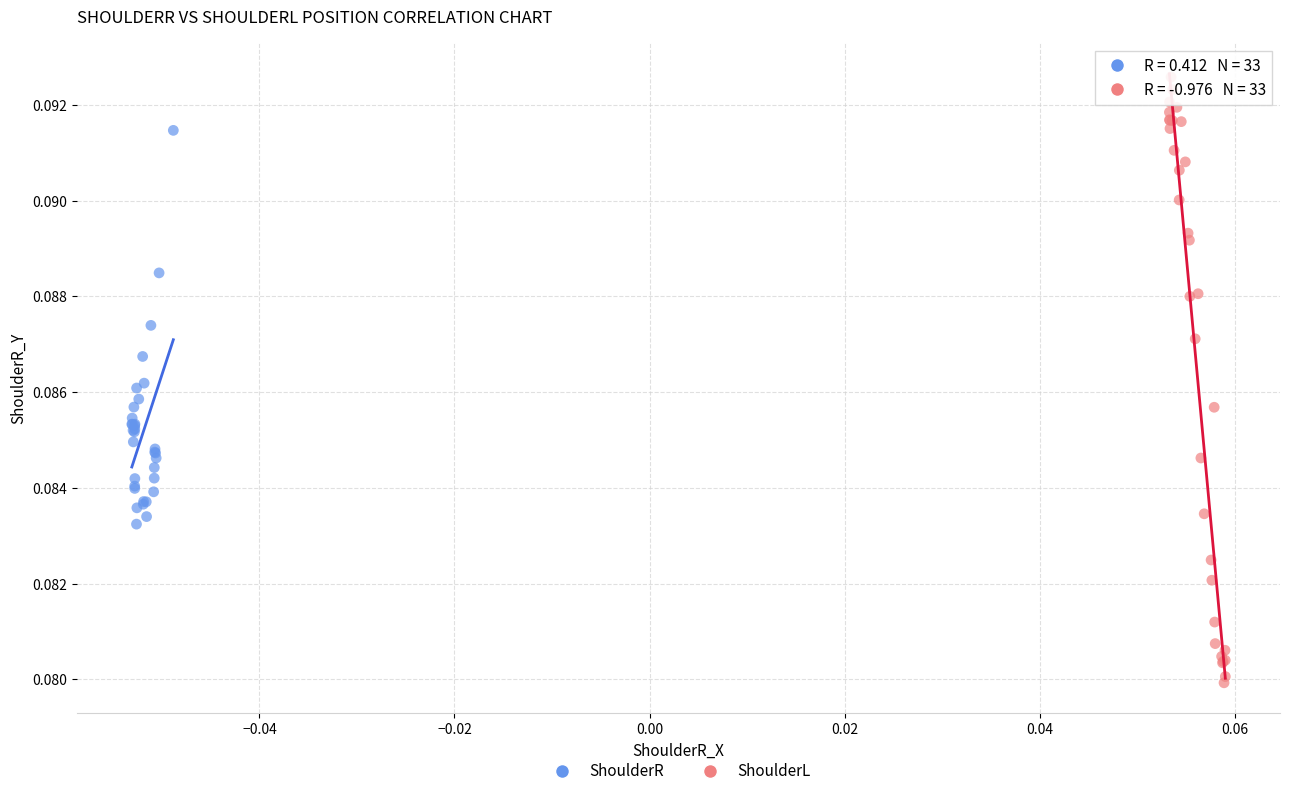

What are all the series names shown in the legend?

ShoulderR, ShoulderL